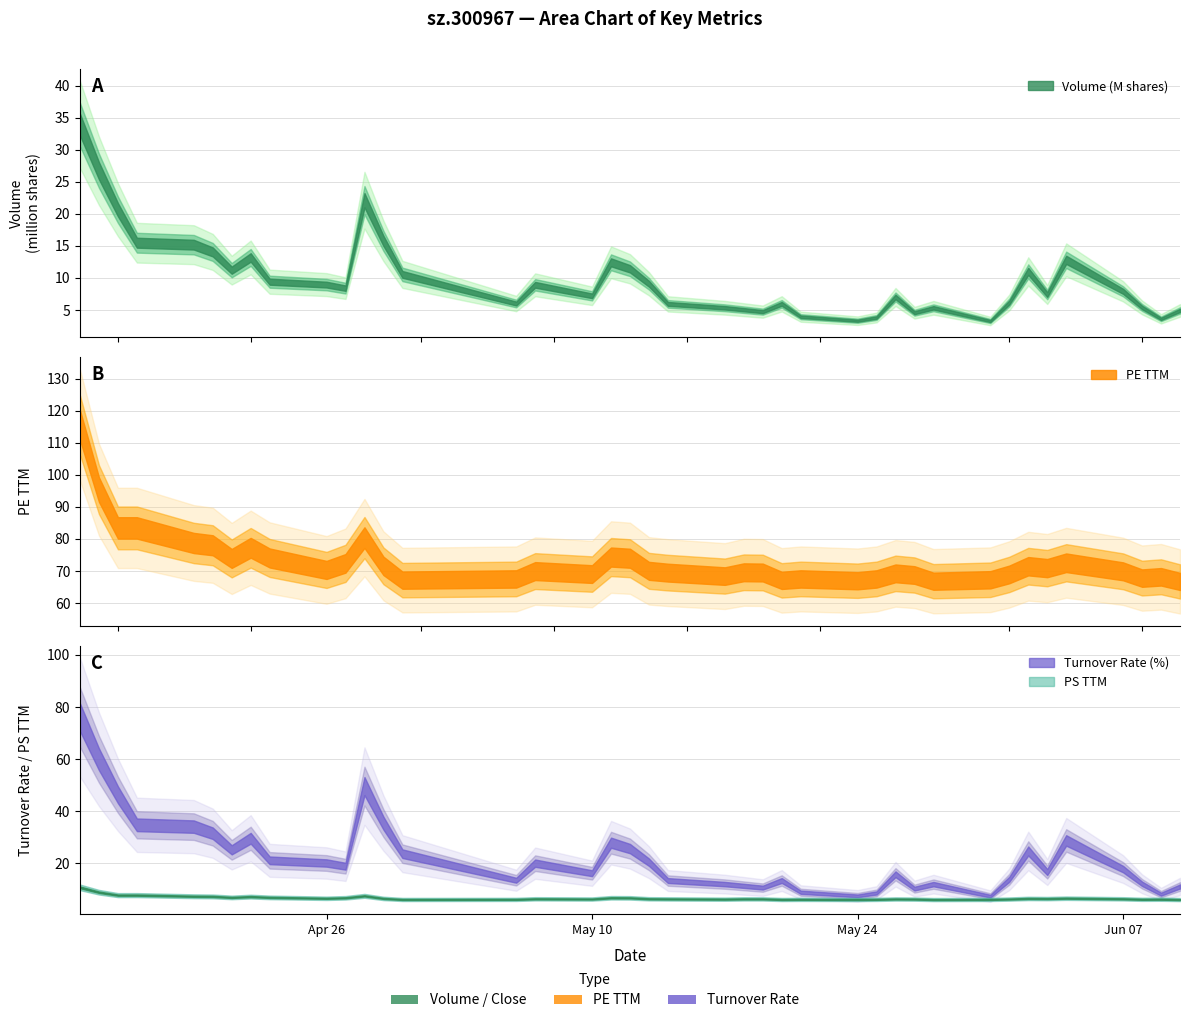

How many values in the peTTM series are below 69?

14